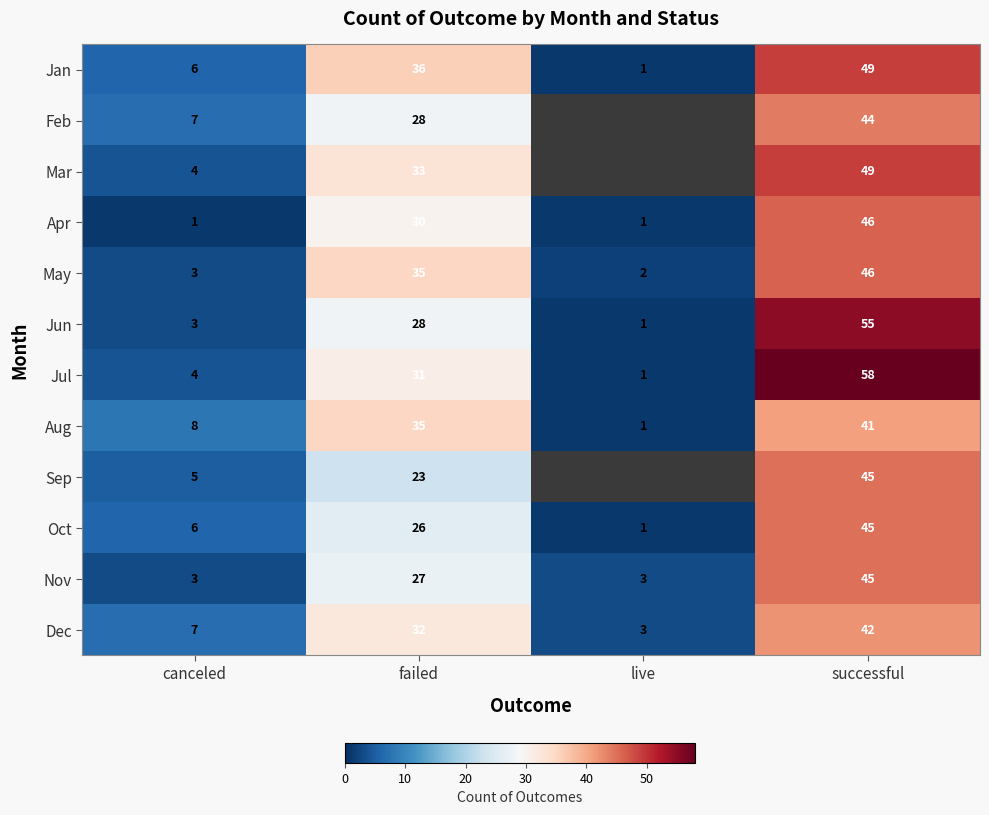

What is the difference between the highest and lowest values at failed?

13